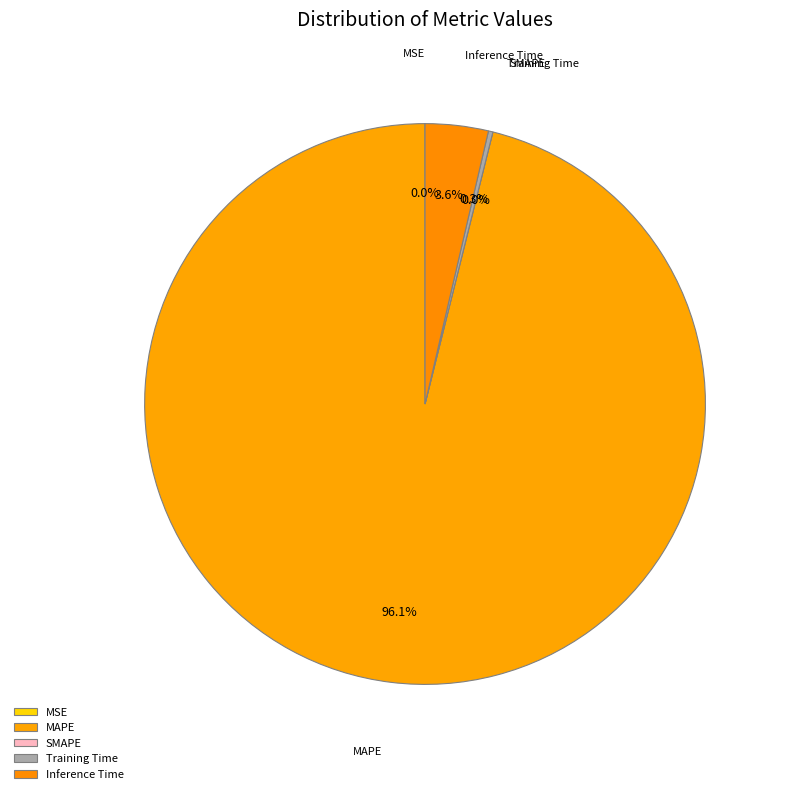

Is it true that Training Time is 10% of the pie?

False